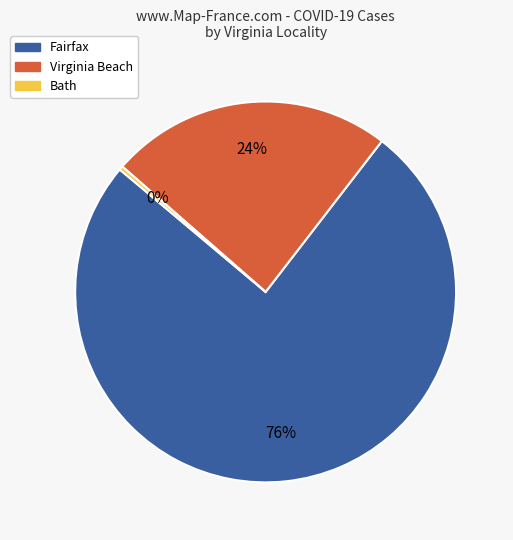

Does Virginia Beach account for over 50% of the chart?

No